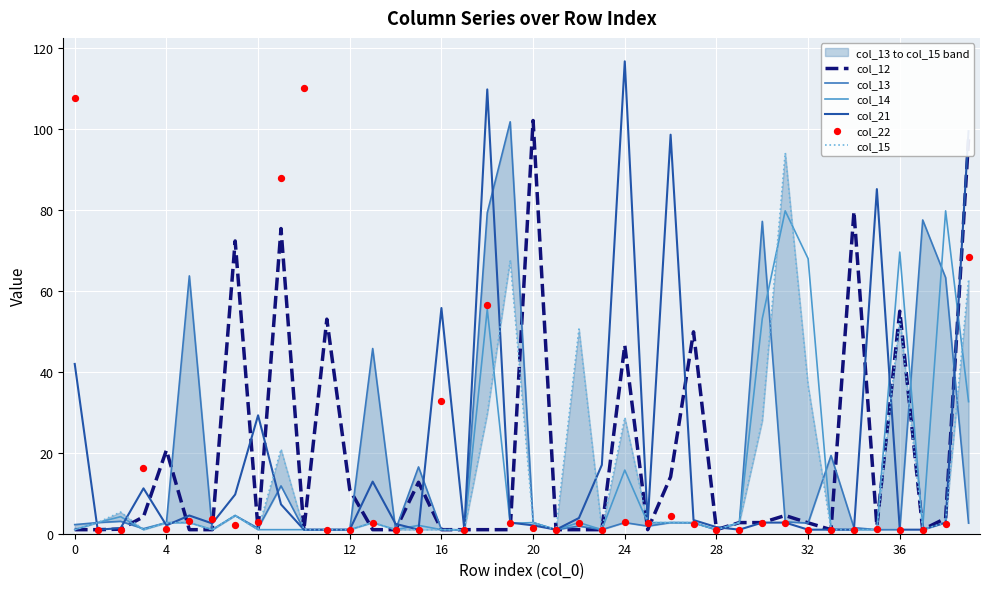

What are all the series names shown in the legend?

col_12, col_13, col_14, col_21, col_15, col_22